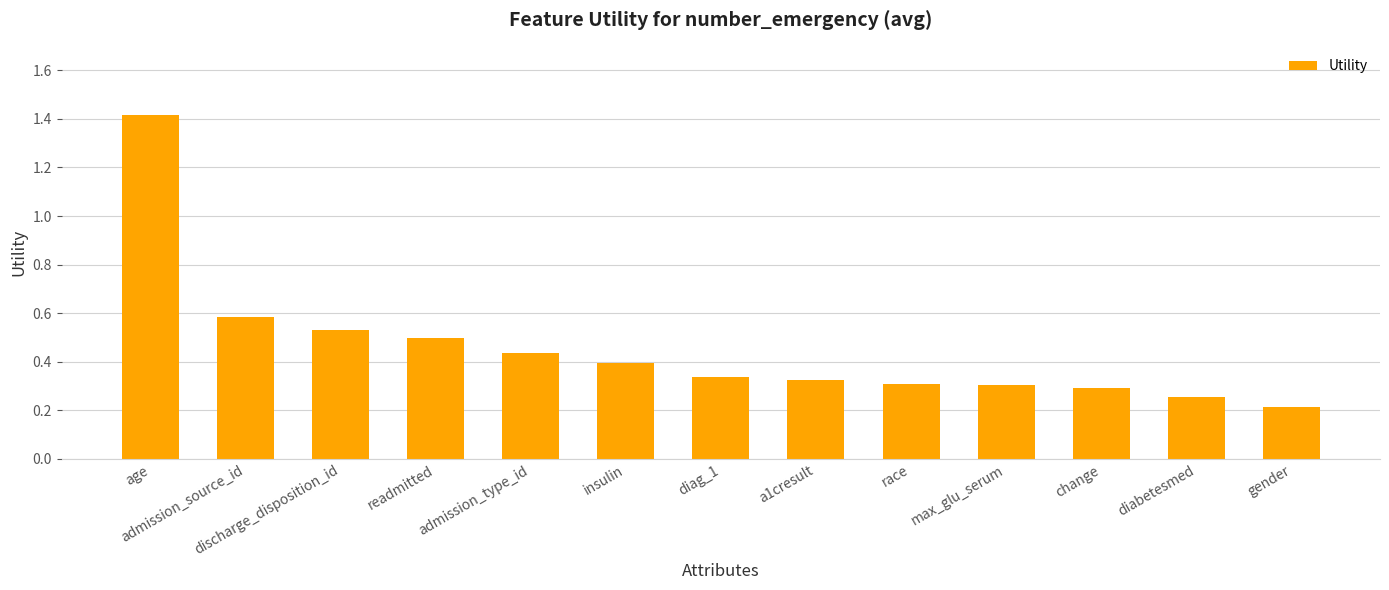

The chart shows a value of 0.5 at readmitted. True or false?

True